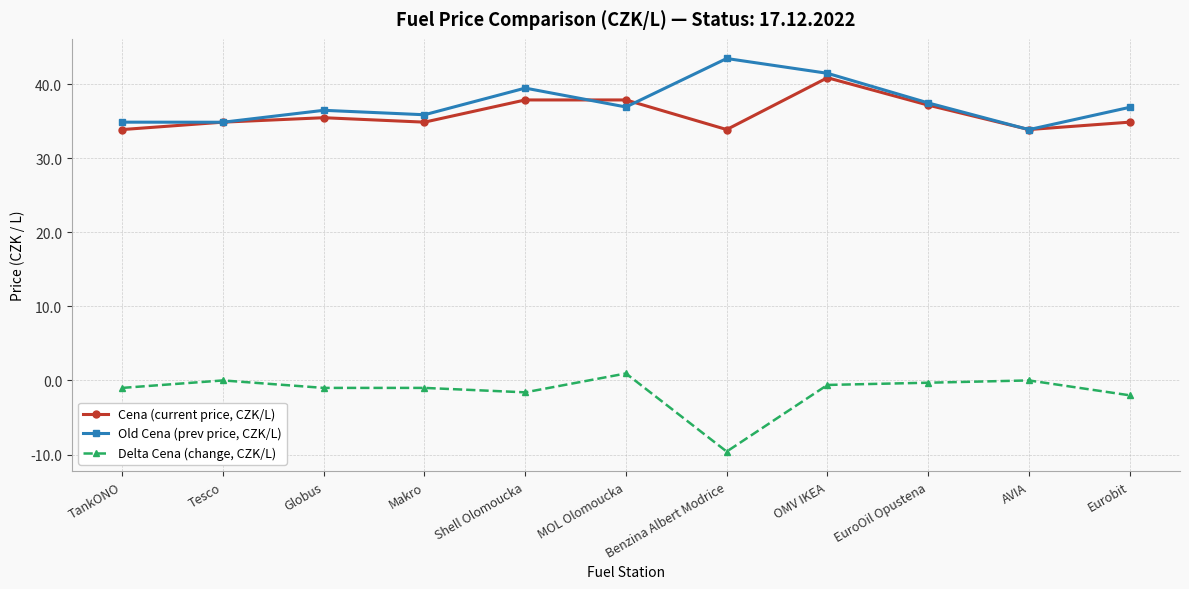

What is the approximate value of Delta Cena (change, CZK/L) at Shell Olomoucka?

-1.6